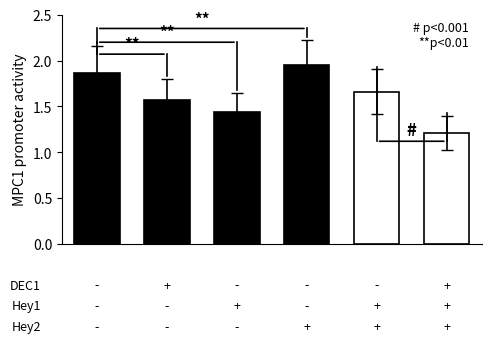

What is the minimum value shown in the chart?

1.2